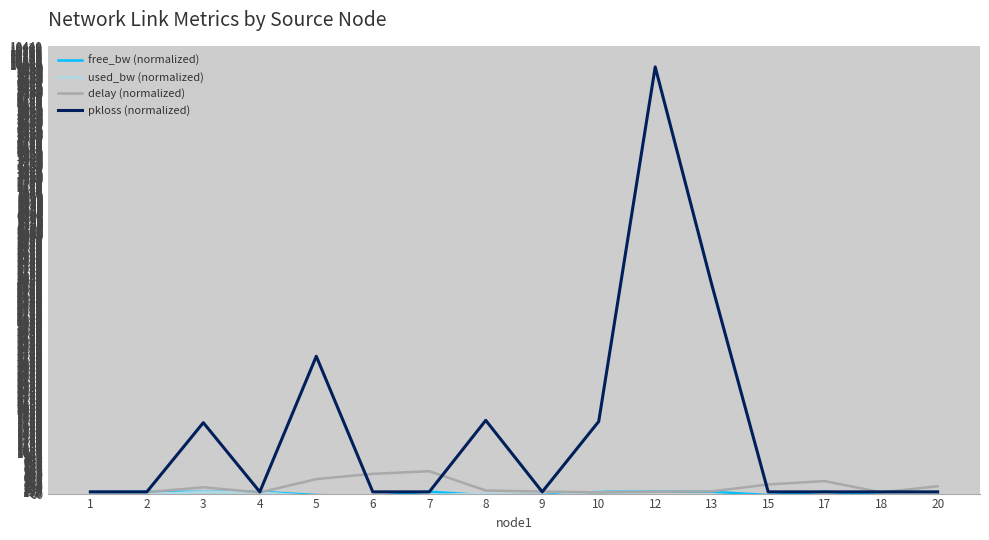

The value of pkloss (normalized) at 10 is 685.7. True or false?

False